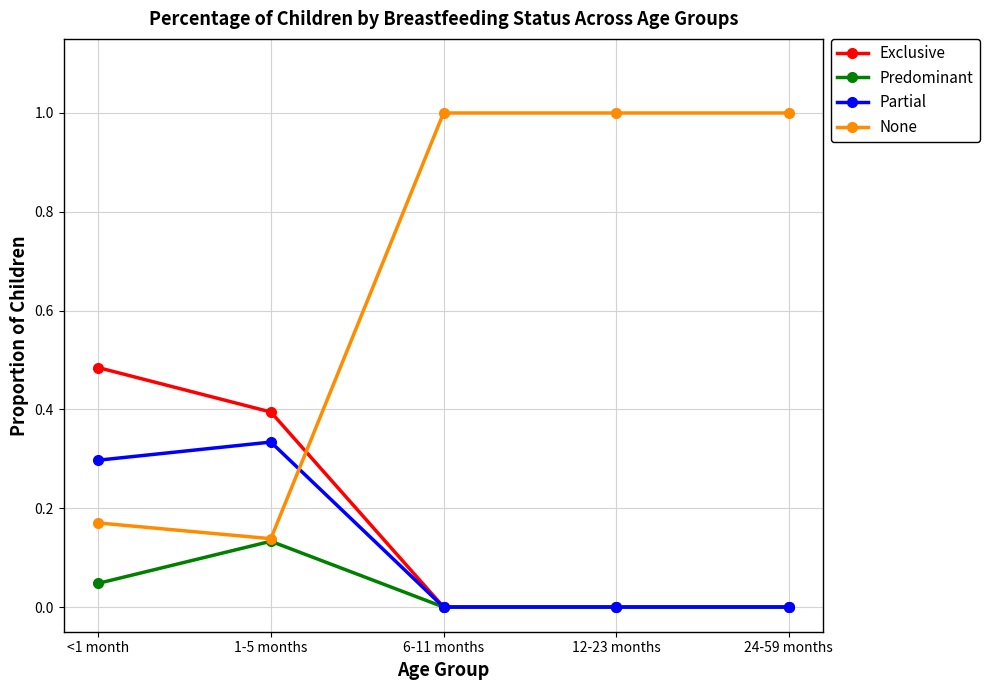

Where do Partial and None first cross each other?

1-5 months and 6-11 months